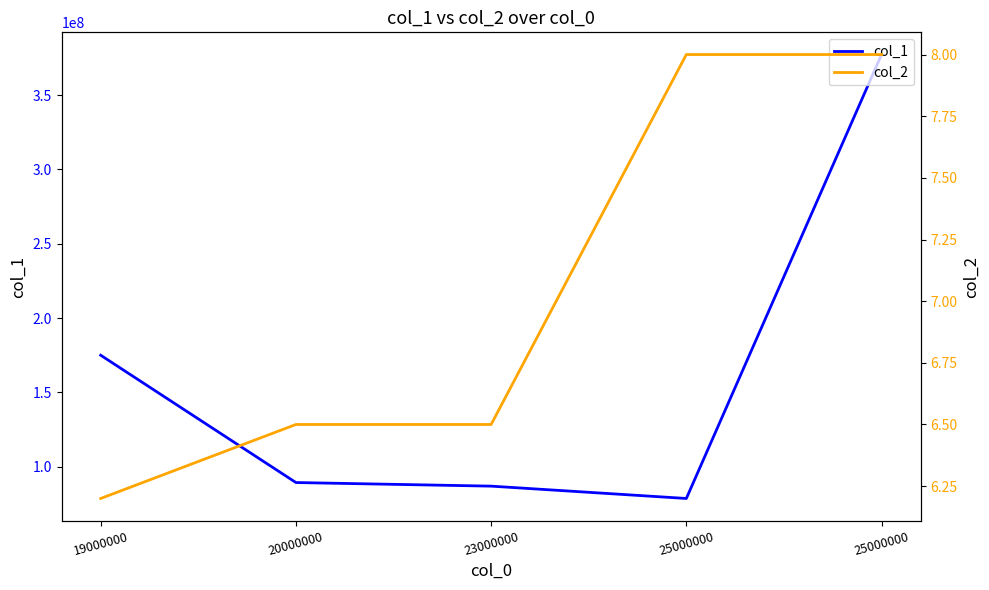

Is the value of col_2 at 25000000 greater than the value of col_1 at 20000000?

No